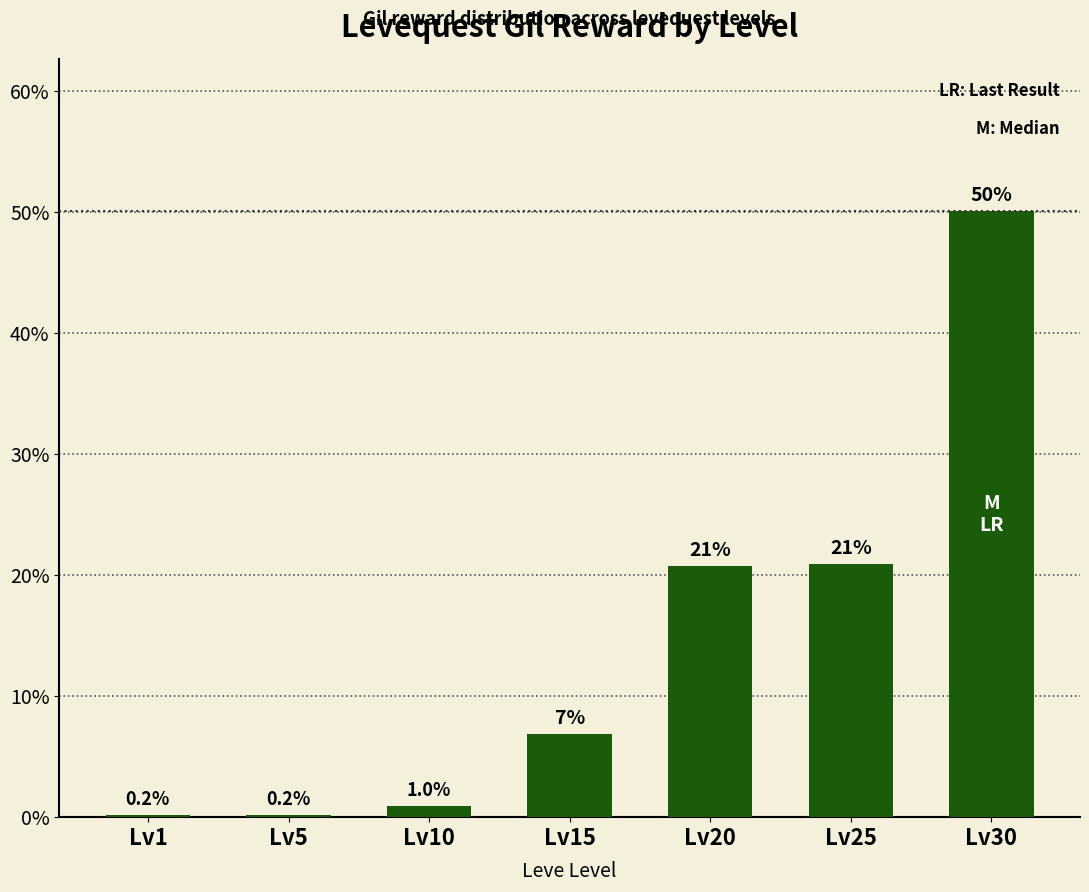

How many values exceed 6?

4